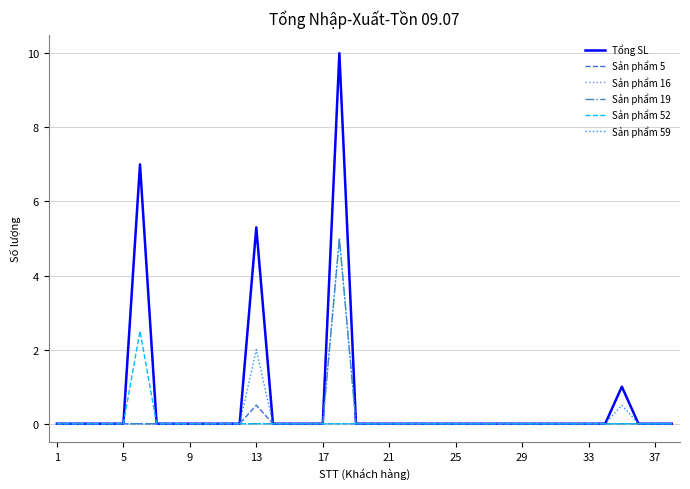

Which category has the lowest value across all series?

1